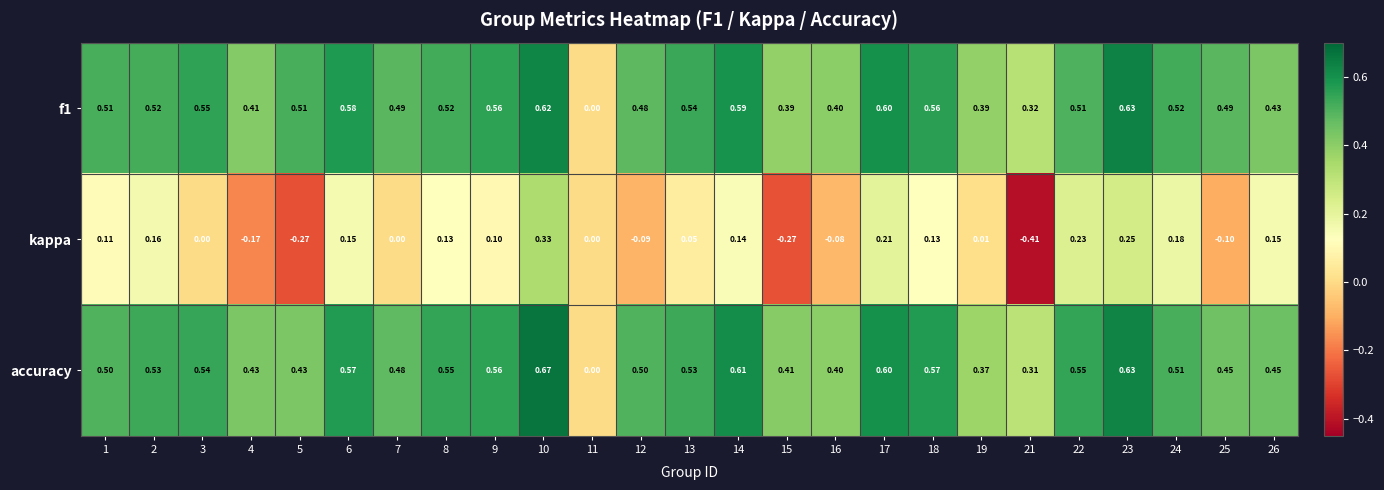

Which series has the largest range (max minus min)?

kappa